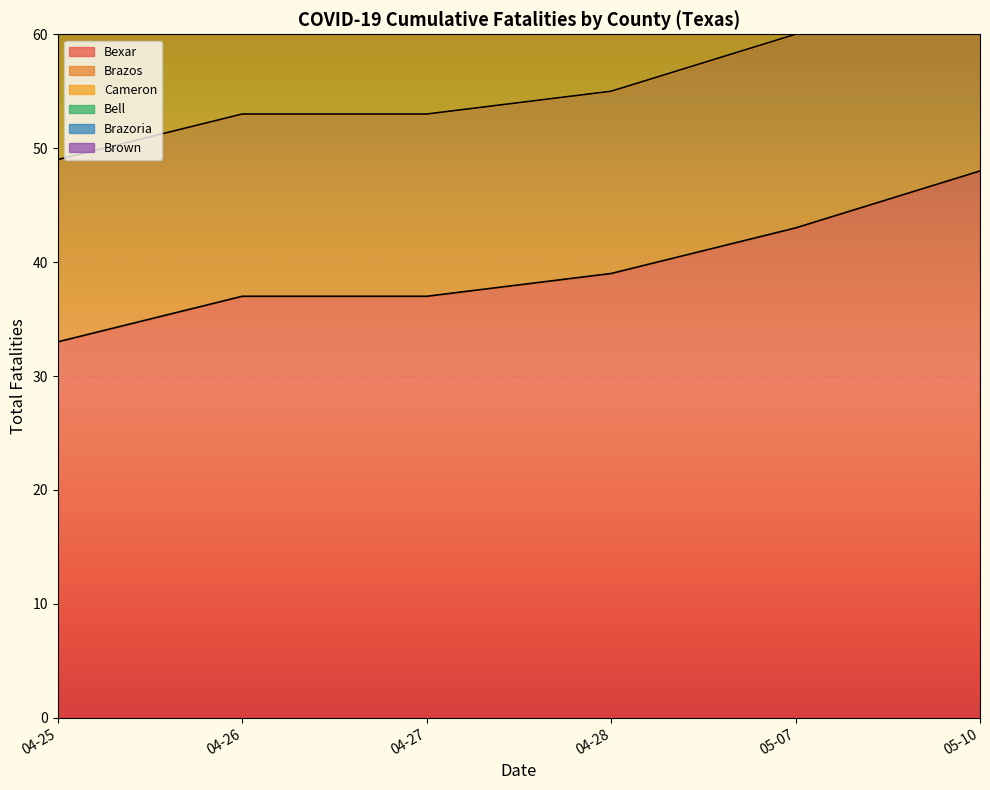

True or false: Bexar and Cameron intersect in this chart.

False